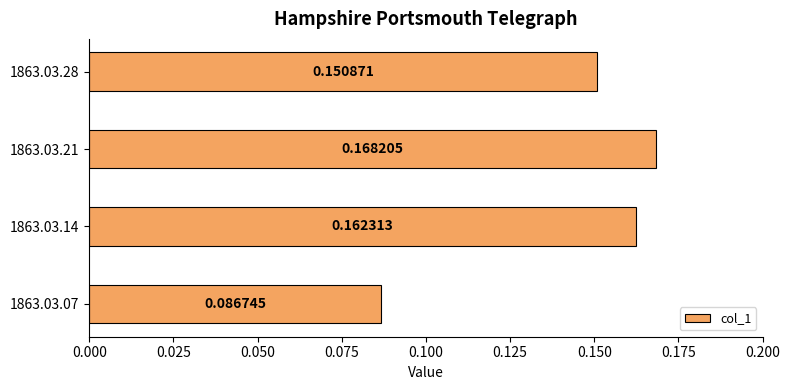

List the labels in order of value, largest first.

1863.03.21, 1863.03.14, 1863.03.28, 1863.03.07